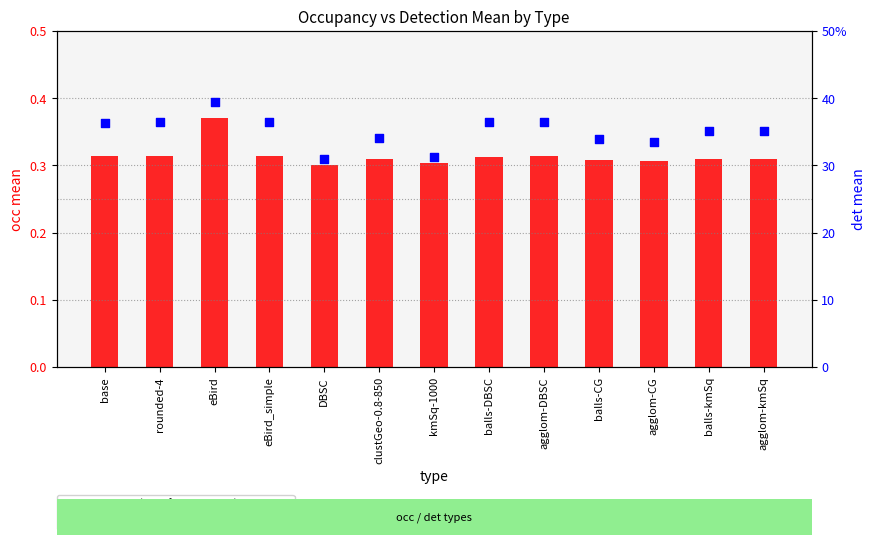

Which series contains the highest Y value?

det mean (percentile rank within sample)